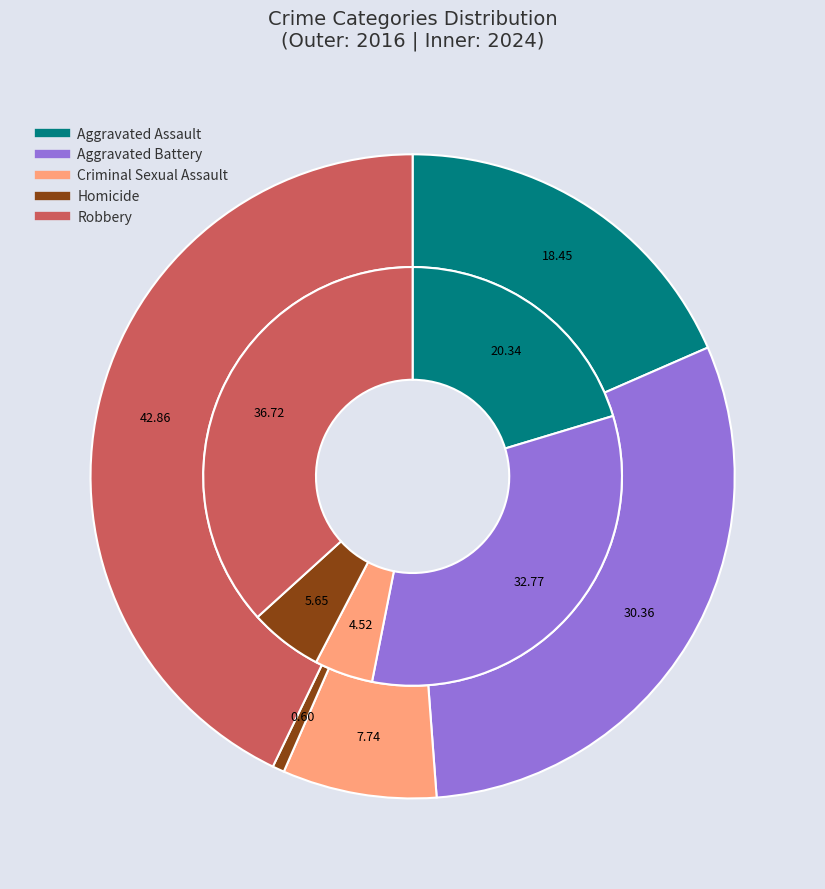

To the nearest percent, what is the combined percentage of 3 and values_2024?

31%